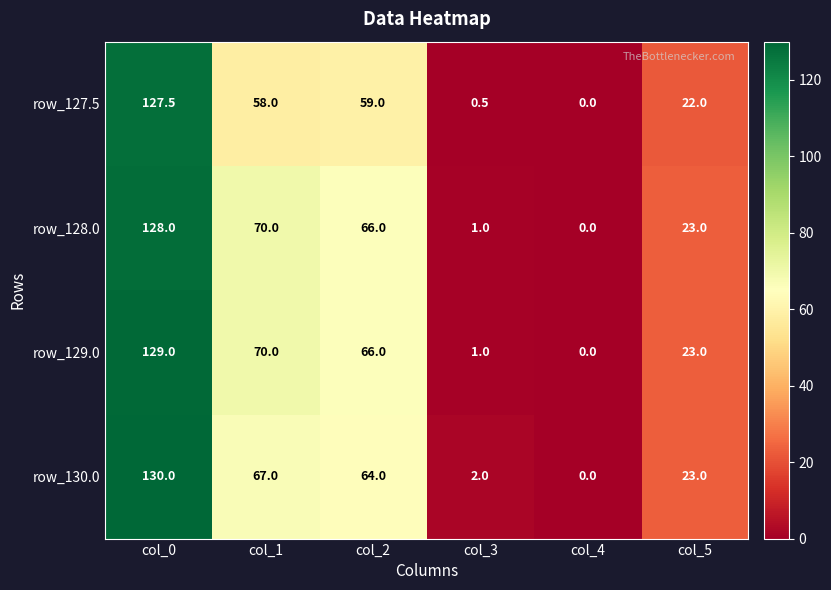

Reading left to right, list all the values displayed in this chart.

row_127.5: 127.5	58.0	59.0	0.5	0.0	22.0
row_128.0: 128.0	70.0	66.0	1.0	0.0	23.0
row_129.0: 129.0	70.0	66.0	1.0	0.0	23.0
row_130.0: 130.0	67.0	64.0	2.0	0.0	23.0